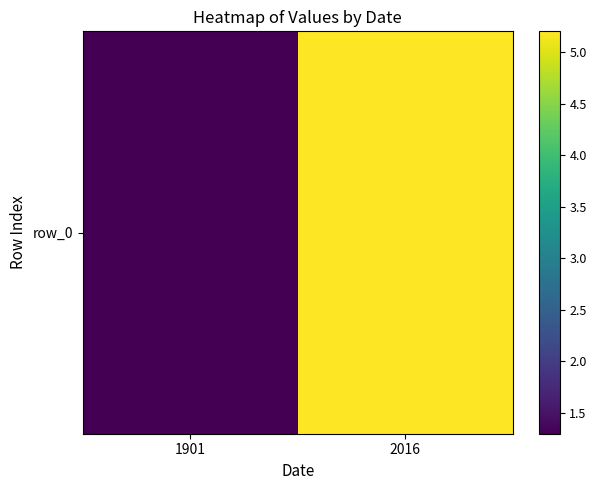

What is the difference between the maximum and minimum values?

3.9